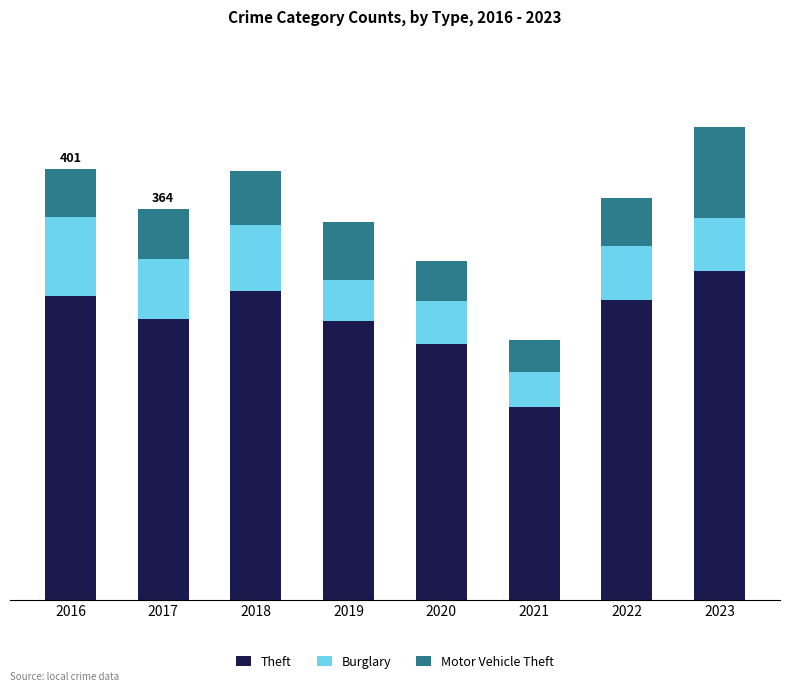

Are the bars grouped side by side (vs. stacked)?

No